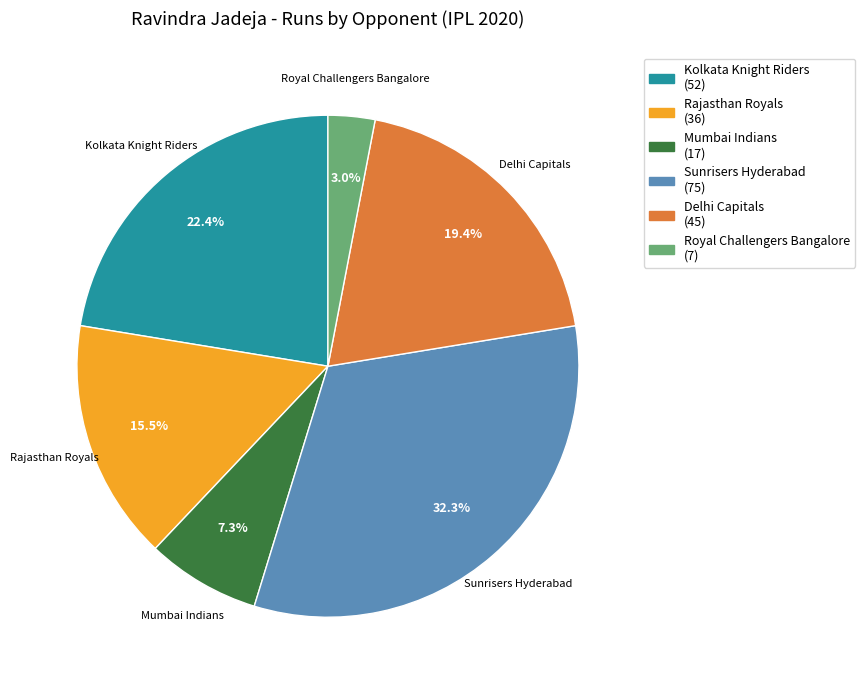

Is there any slice that represents more than half of the pie?

No